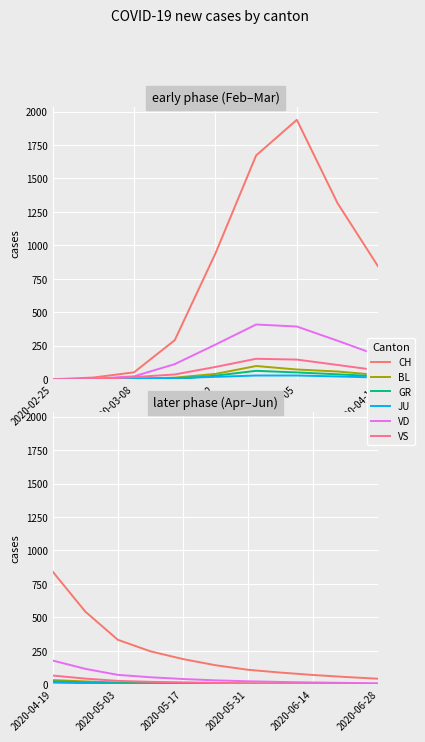

True or false: BL has a value of 73 at 6.

True